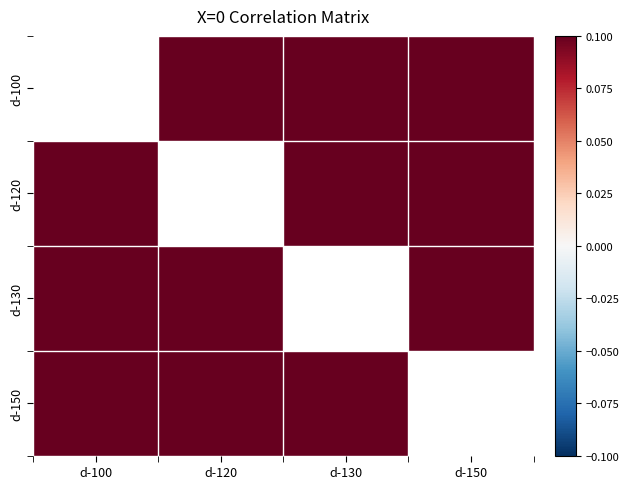

True or false: d-100 has a value of 1.0 at d-150.

True